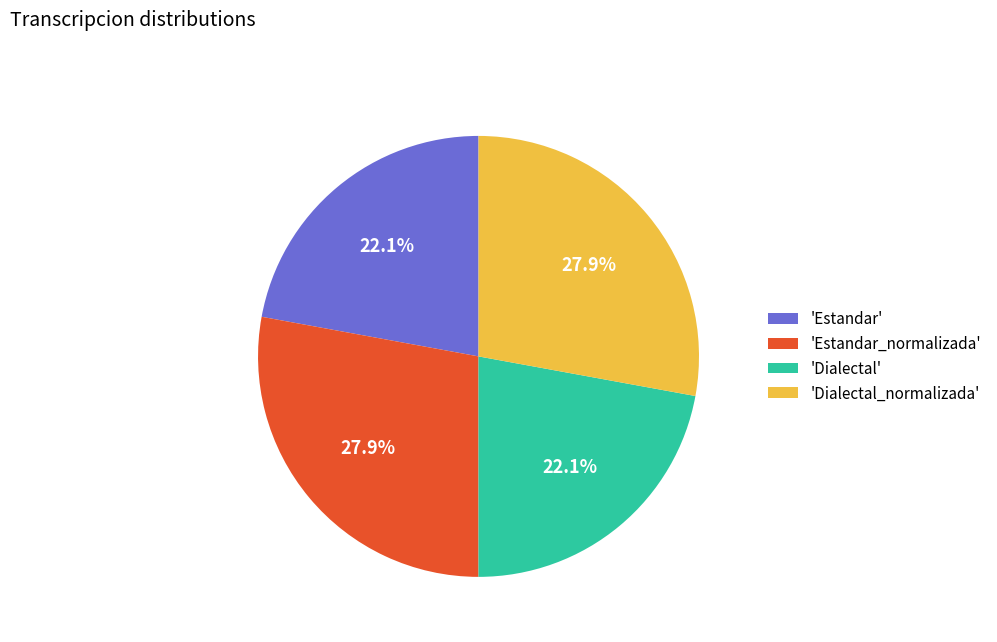

What is the ratio of the value at 'Estandar_normalizada' to the value at 'Estandar'?

1.3